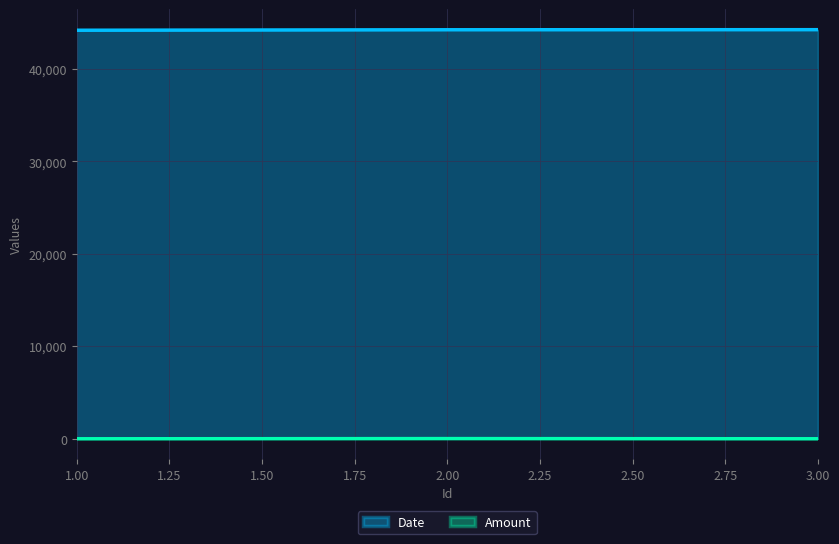

Rank the categories by Date value from lowest to highest.

1, 2, 3